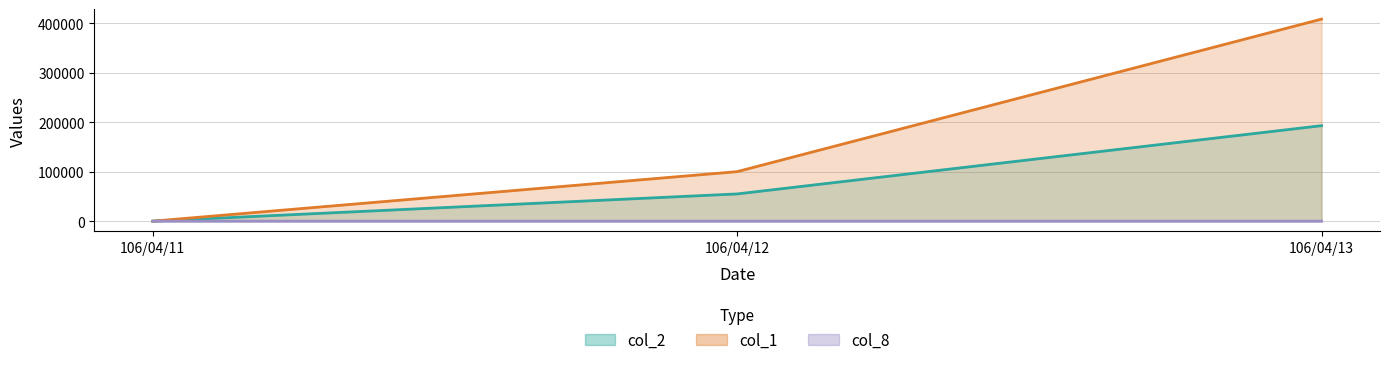

What is the difference between the second highest and minimum values in the col_2 series?

55000